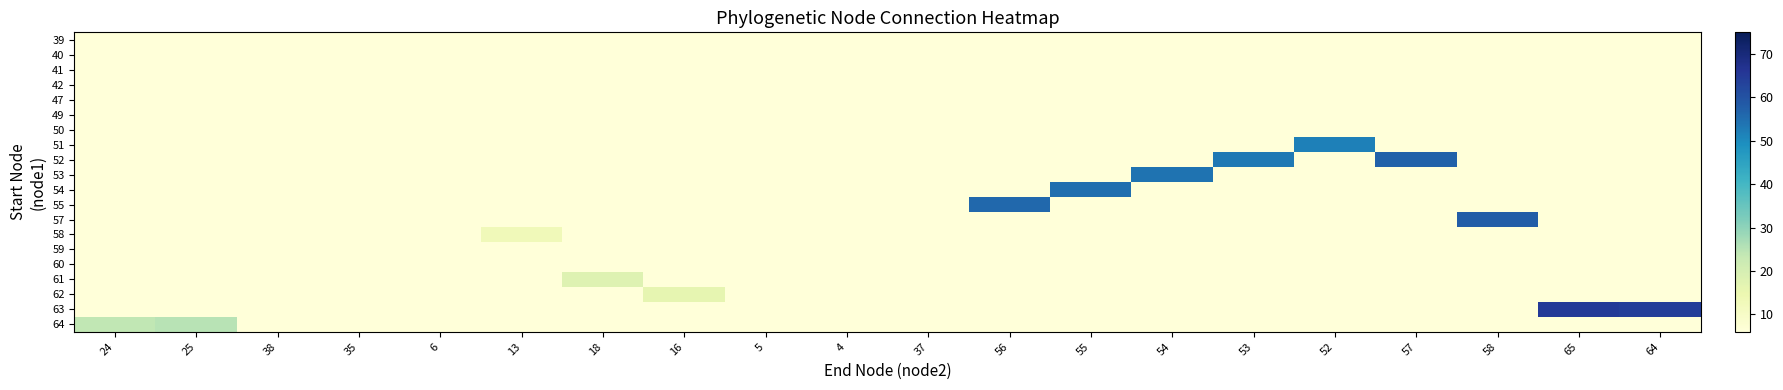

What is the difference between the highest and lowest values at 16?

10